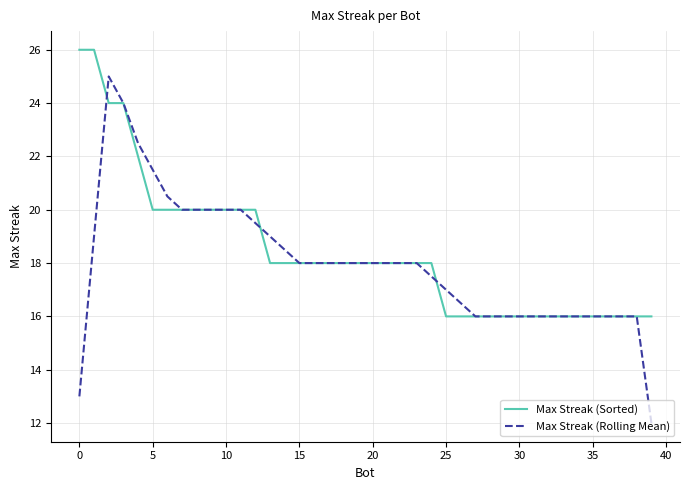

Which series has the widest spread of values?

Max Streak (Rolling Mean)